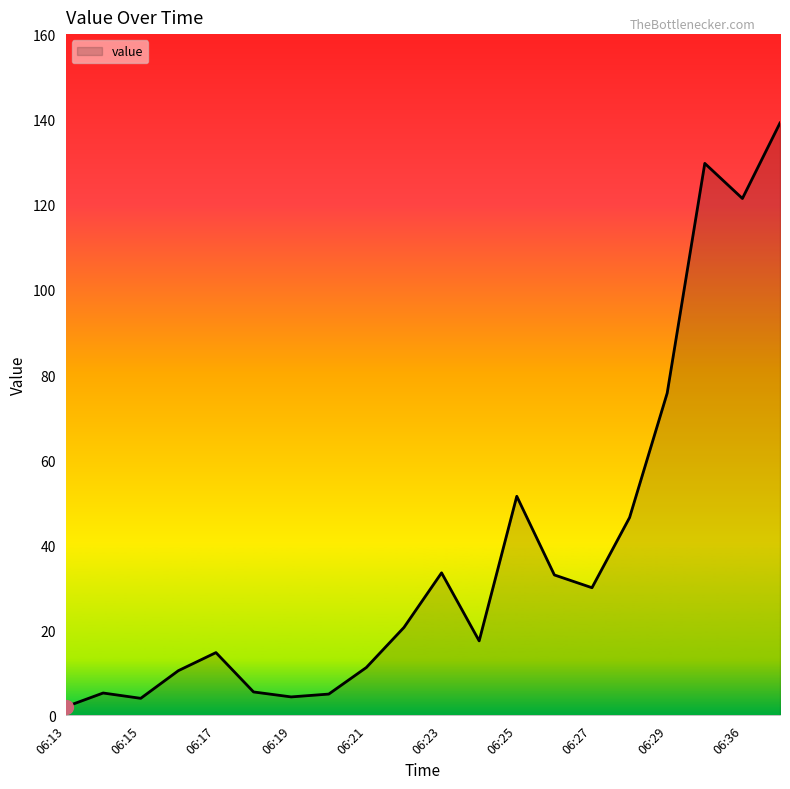

Which label corresponds to the largest value in the chart?

06:37